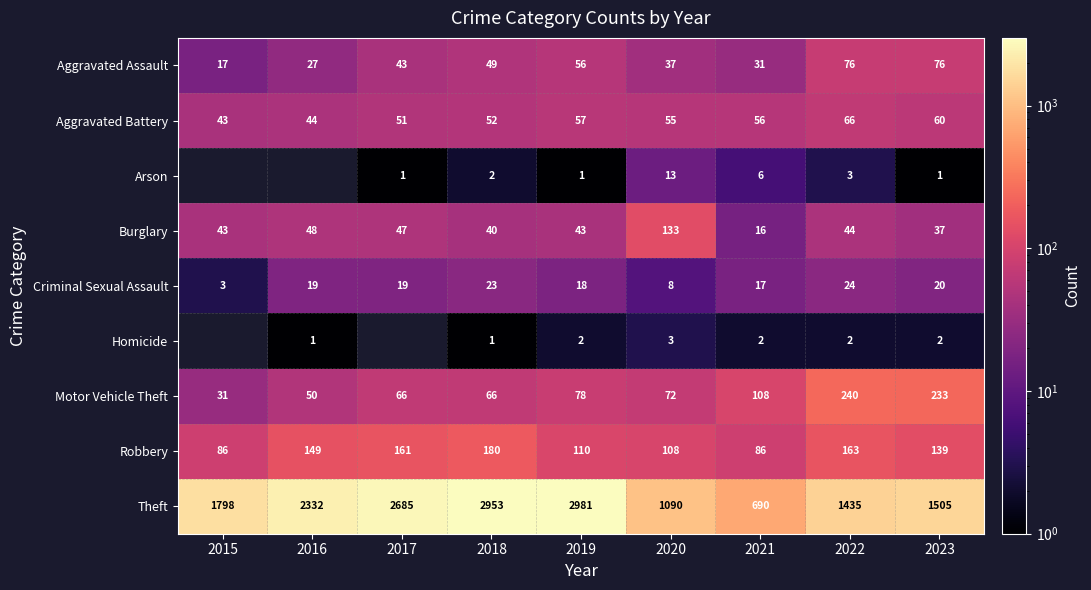

Is the value of Arson at 2022 greater than the value of Aggravated Assault at 2021?

No